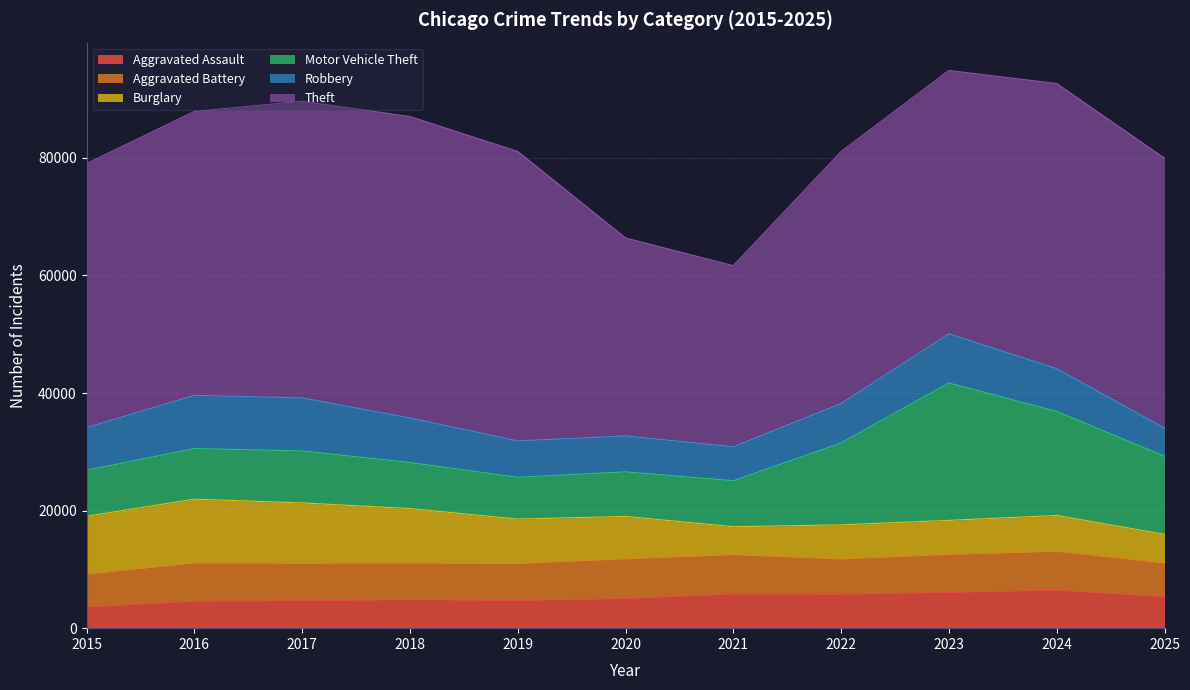

What is the value of the Motor Vehicle Theft point at the 5th from the left?

7107